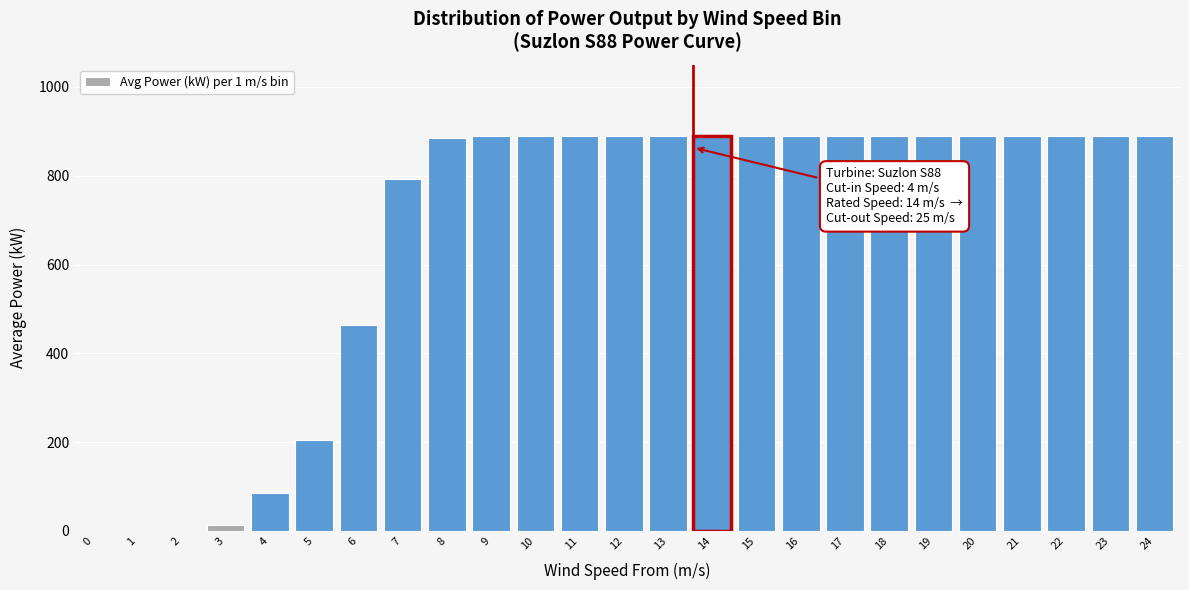

What is the greatest value displayed?

890.0